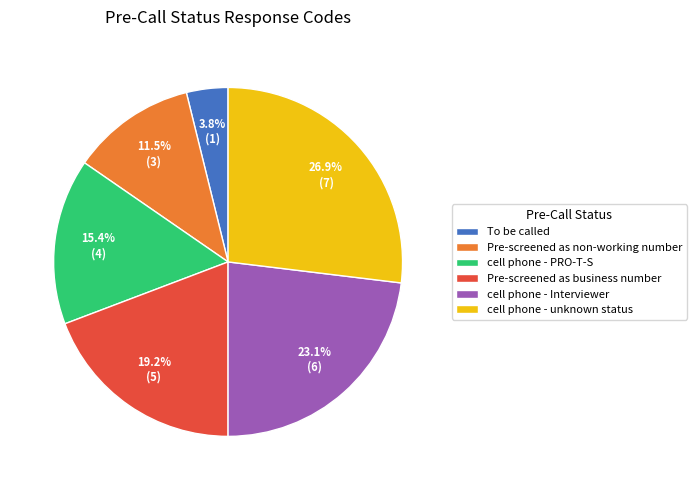

Between cell phone - unknown status and cell phone - PRO-T-S, which is larger?

cell phone - unknown status